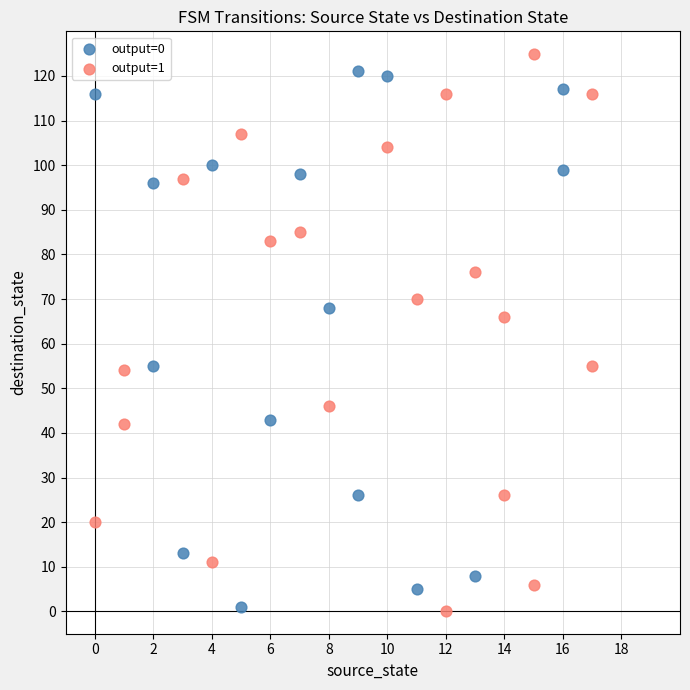

Which series reaches the maximum Y coordinate?

output=1